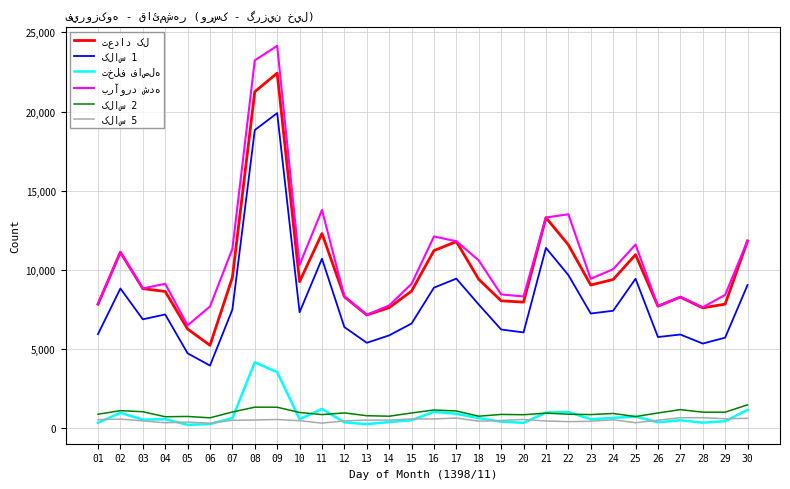

How many lines are shown in the chart?

6